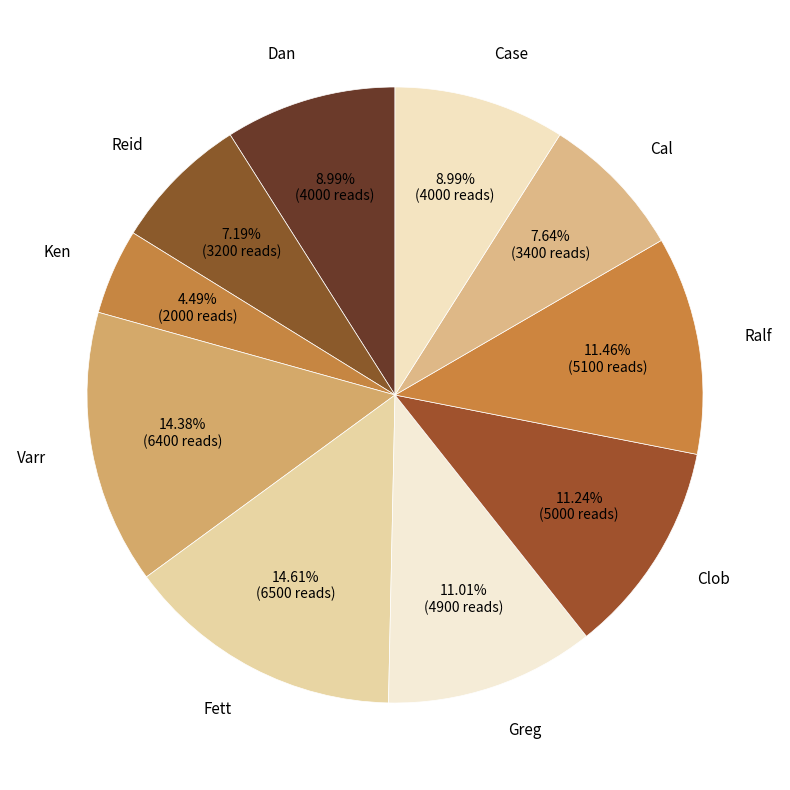

Is it true that Ken is 4% of the pie?

True